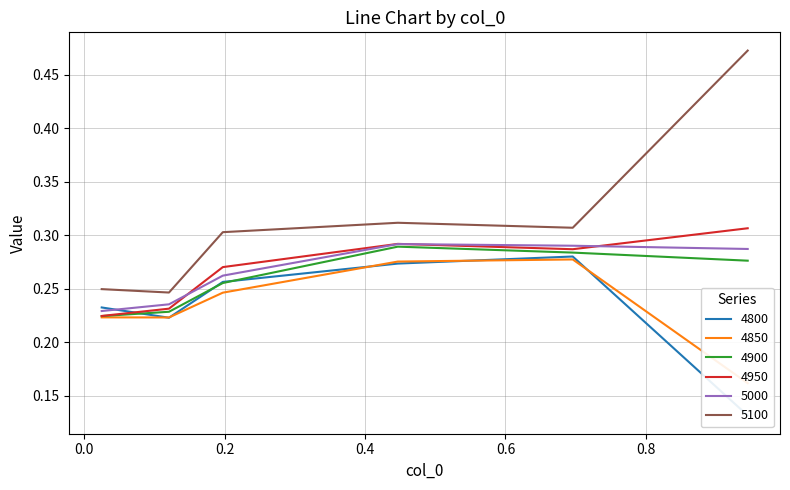

Which category has the lowest value across all series?

0.9452054794520548